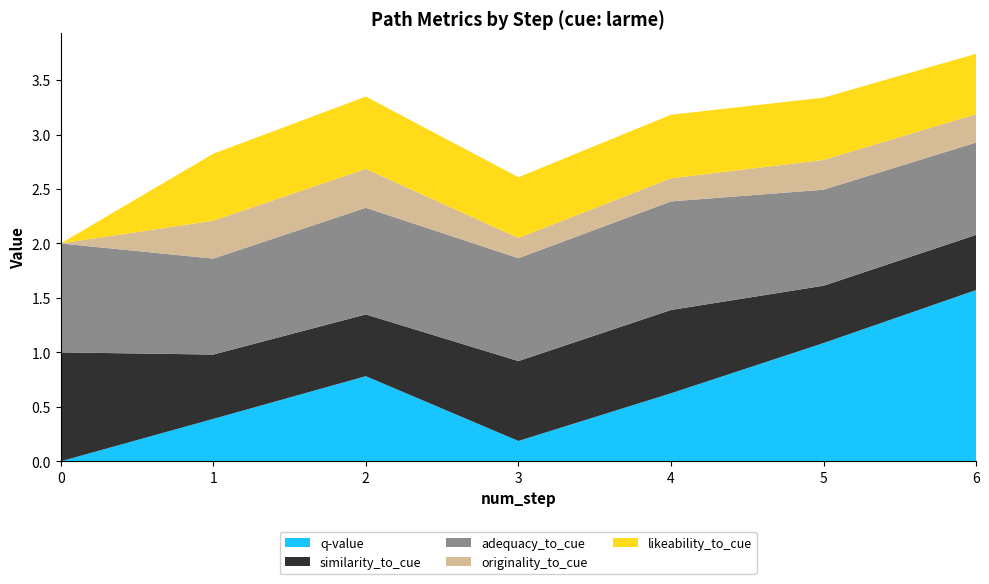

Reading left to right, what are all the values shown in this chart?

q-value: 0=0.0	1=0.4	2=0.8	3=0.2	4=0.6	5=1.1	6=1.6
similarity_to_cue: 0=1.0	1=0.6	2=0.6	3=0.7	4=0.8	5=0.5	6=0.5
adequacy_to_cue: 0=1.0	1=0.9	2=1.0	3=0.9	4=1.0	5=0.9	6=0.8
originality_to_cue: 0=0.0	1=0.3	2=0.4	3=0.2	4=0.2	5=0.3	6=0.3
likeability_to_cue: 0=0.0	1=0.6	2=0.7	3=0.6	4=0.6	5=0.6	6=0.6